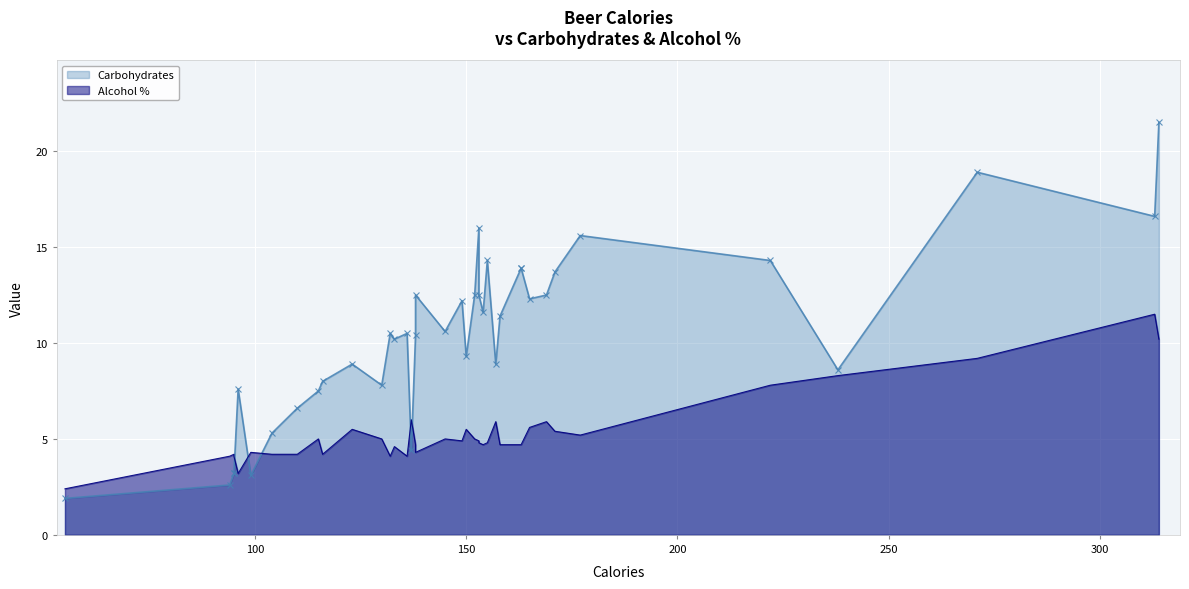

What is the difference between the highest and lowest values at 99?

1.2